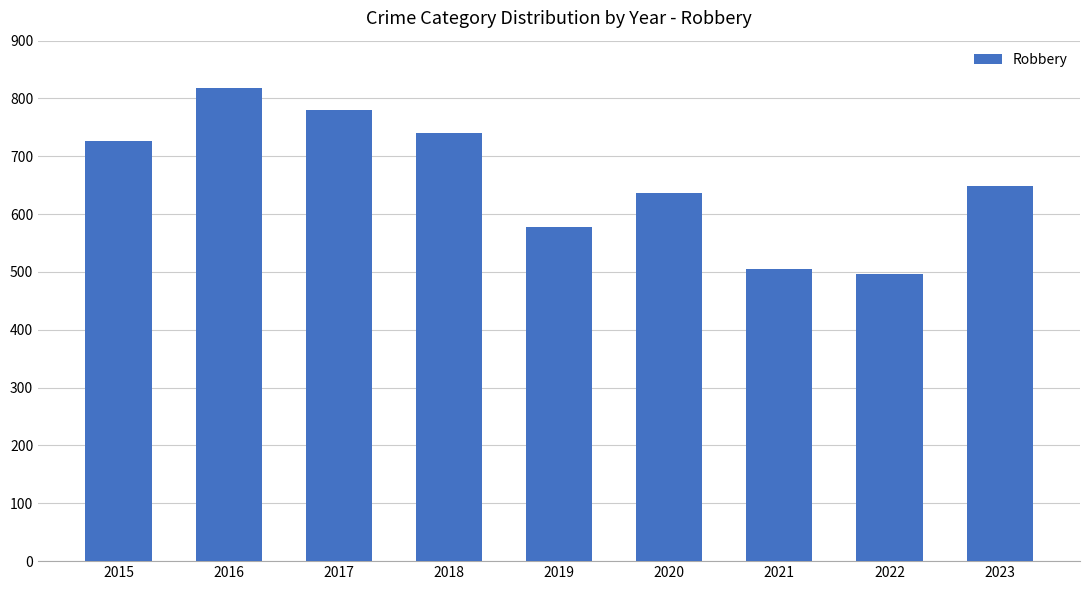

The chart shows a value of 496 at 2022. True or false?

True